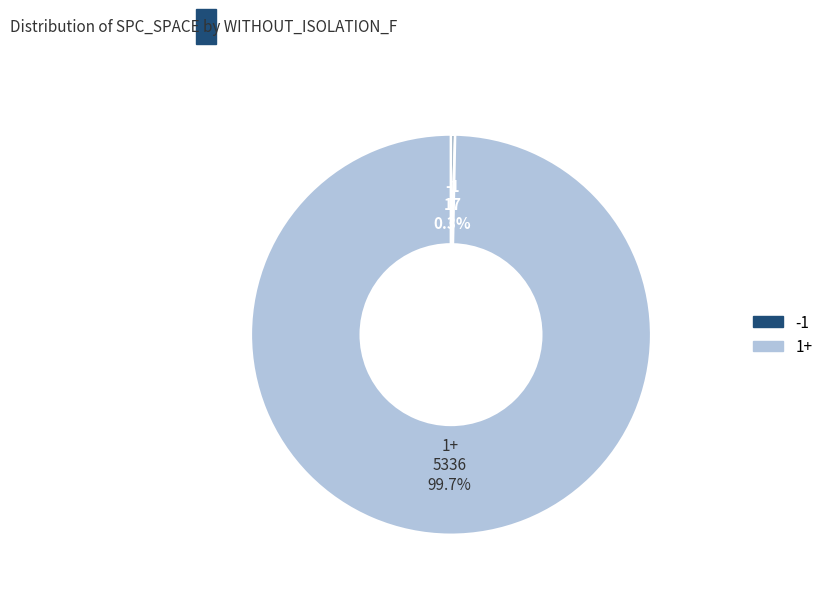

Is there any slice that represents more than half of the pie?

Yes